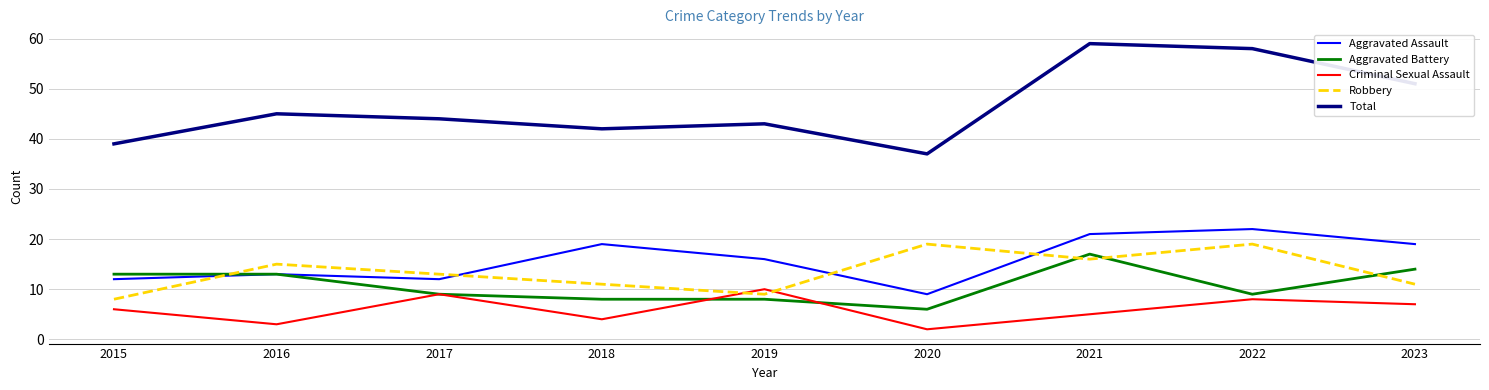

The Criminal Sexual Assault series shows 8 at 2022. True or false?

True